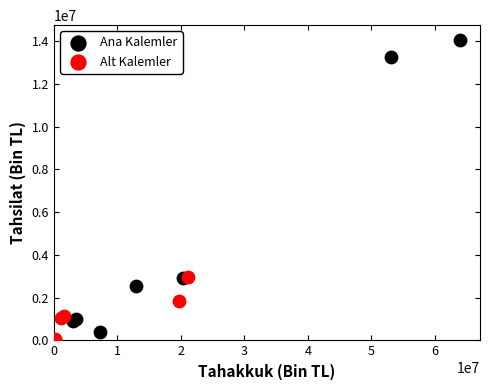

Which series has the widest spread of Y values?

Ana Kalemler